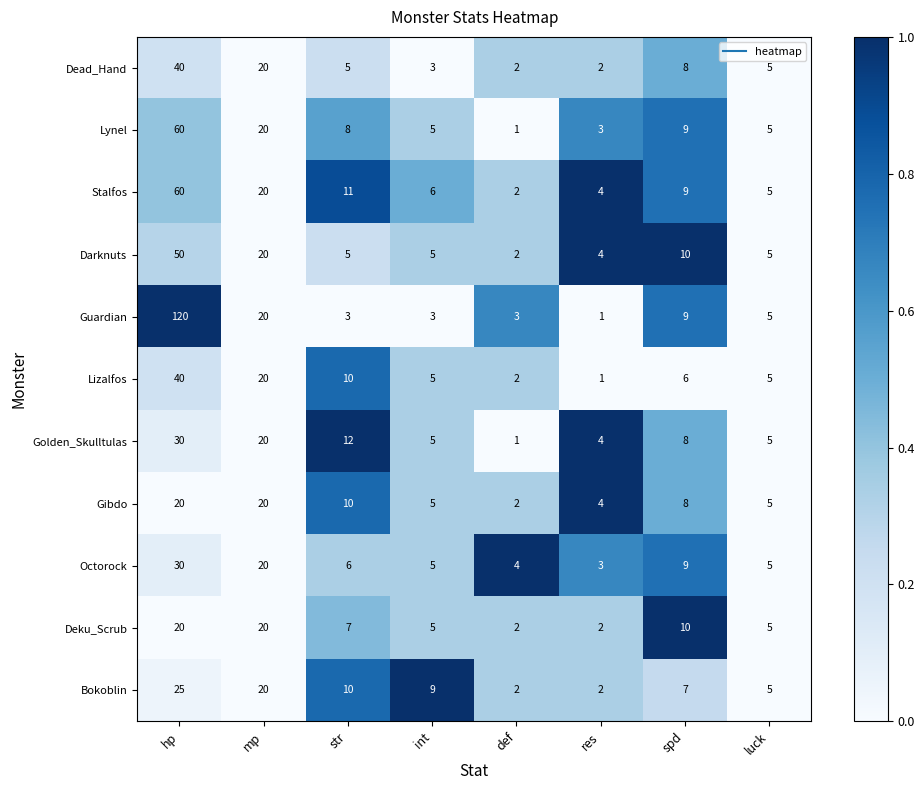

Is it true that Deku_Scrub equals 3 at luck?

False